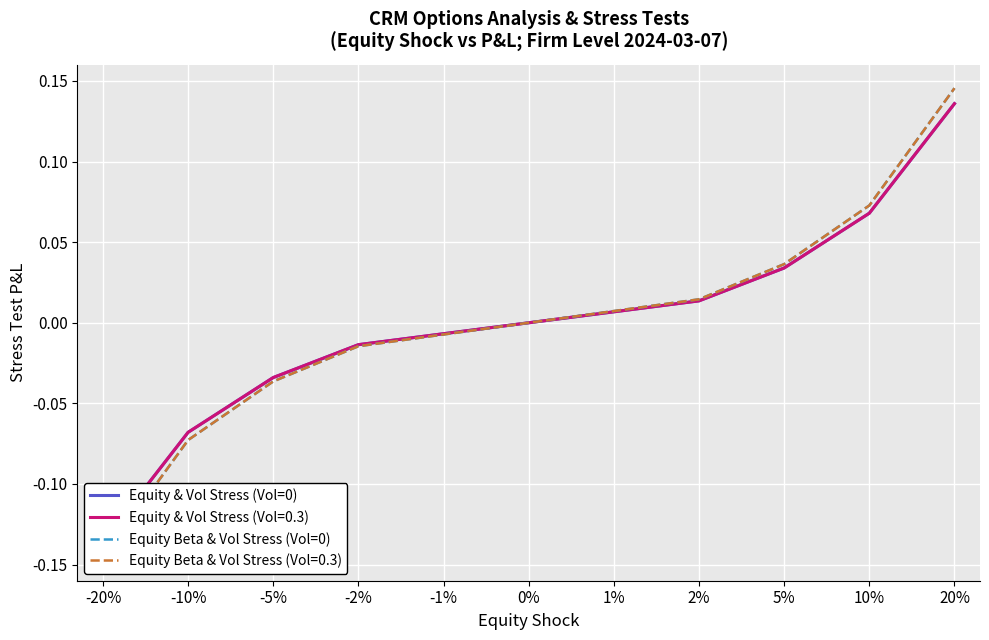

What is the sum of the Equity Beta & Vol Stress (Vol=0) values at -5% and -20%?

-0.2